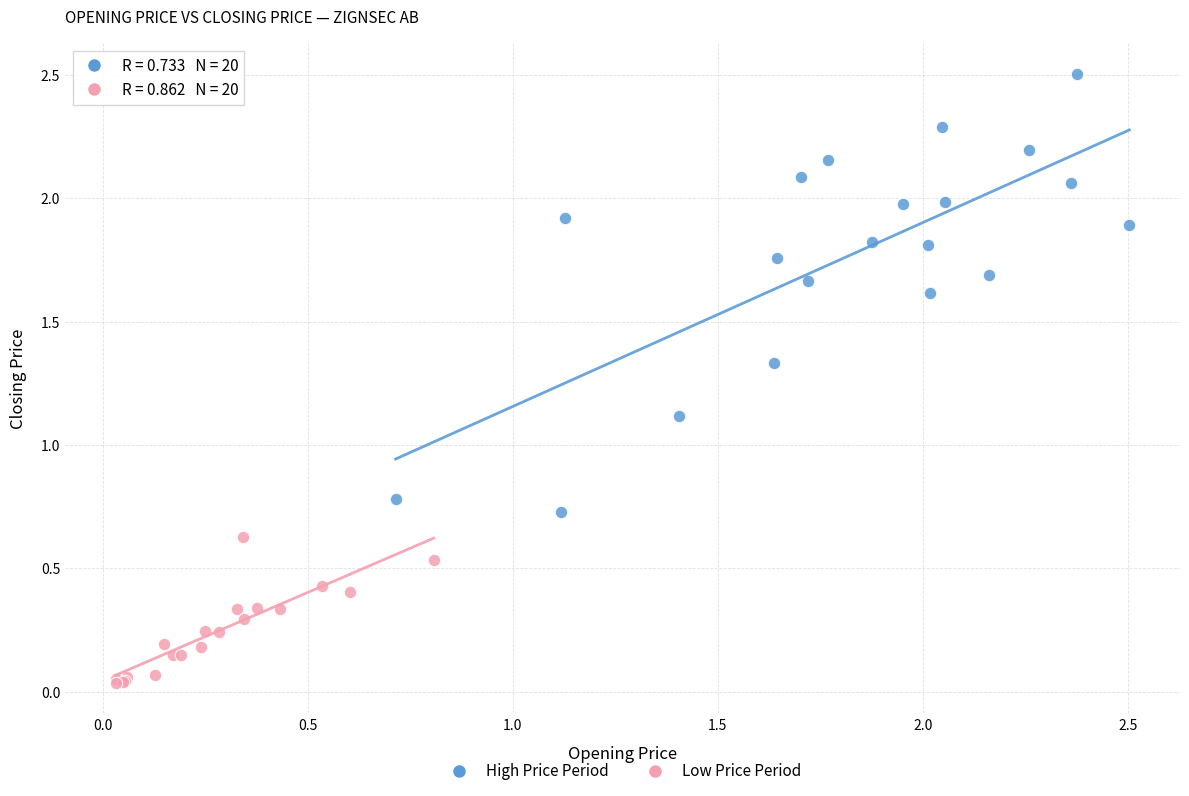

Which series reaches the maximum Y coordinate?

High Price Period